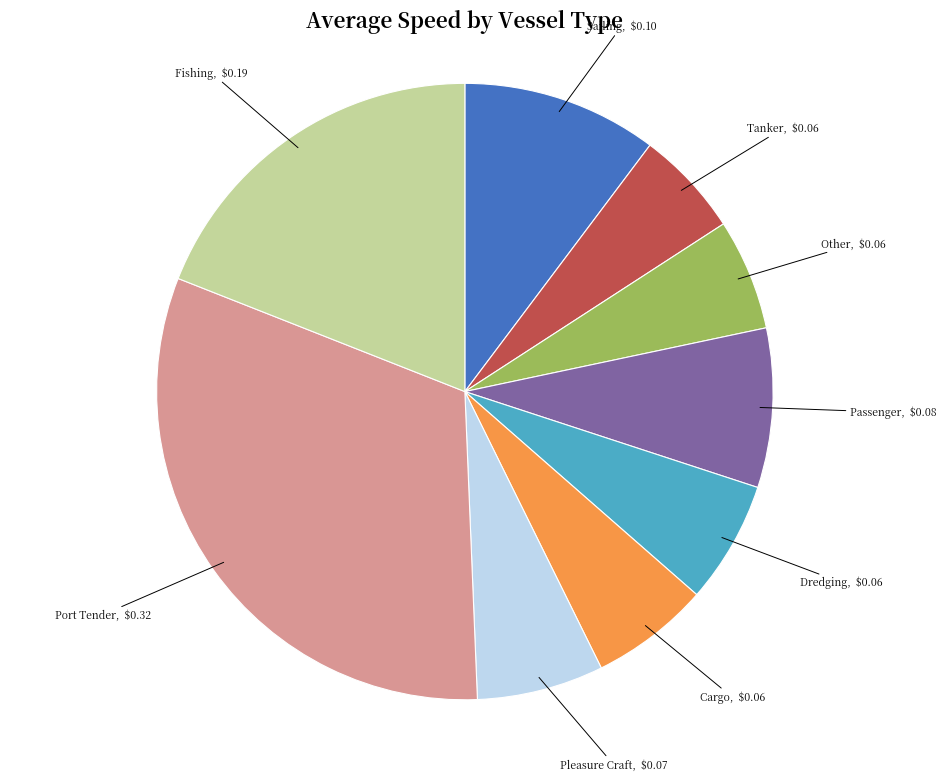

Combined, do Fishing and Tanker account for over 50%?

No